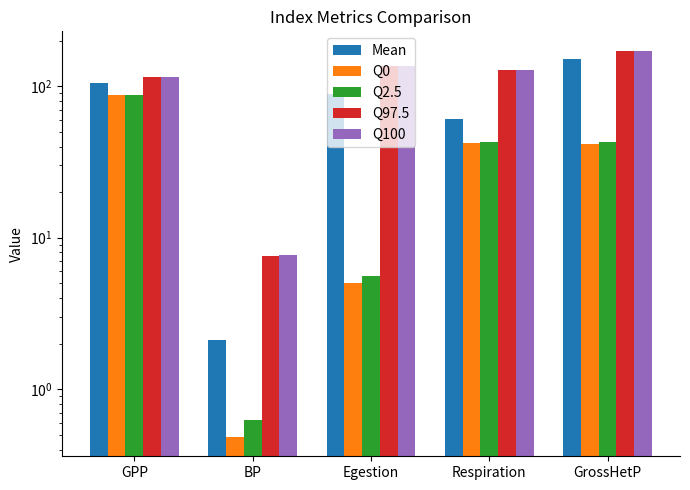

Count the number of categories in the chart.

5